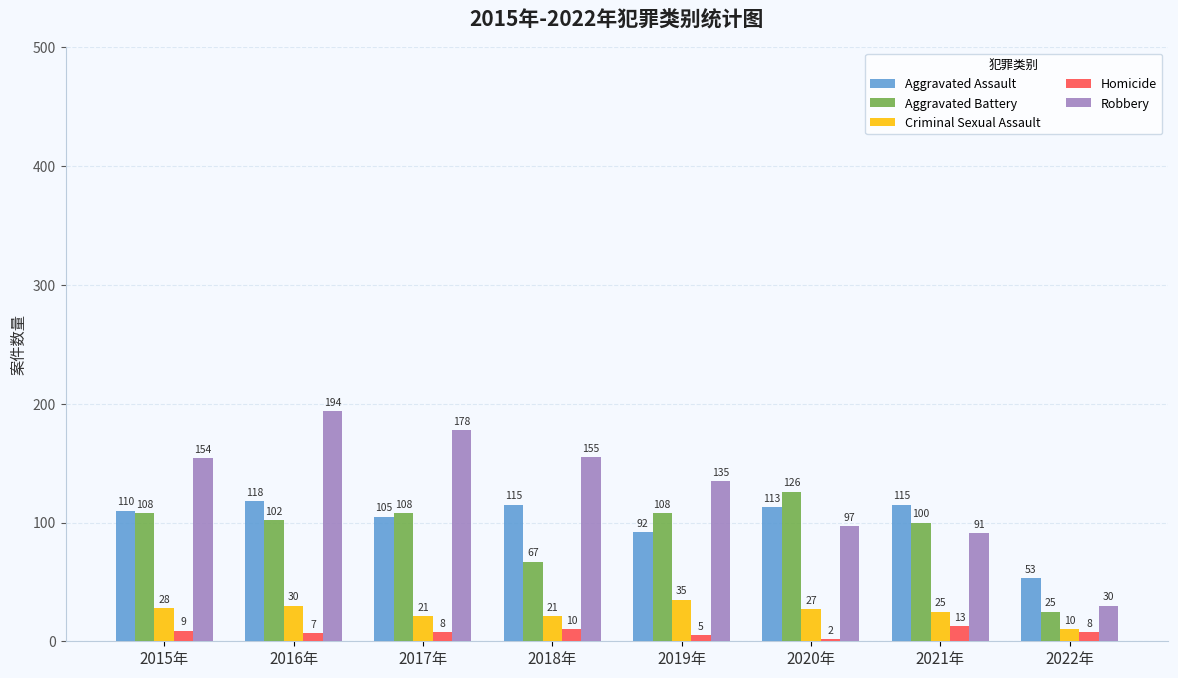

What is the label of the 2nd bar from the left?

2016年